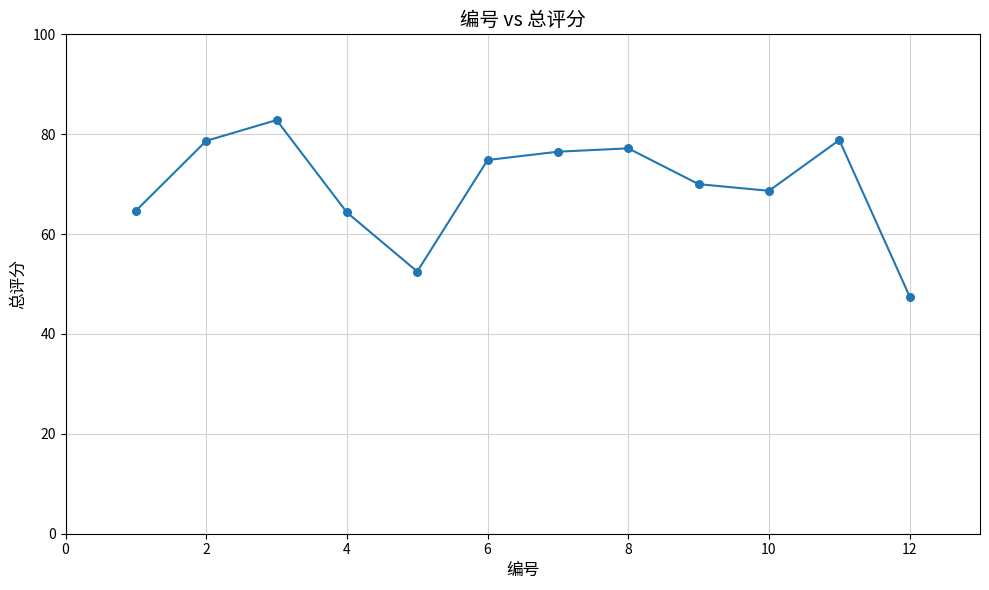

What is the range of Y values (max minus min)?

35.3